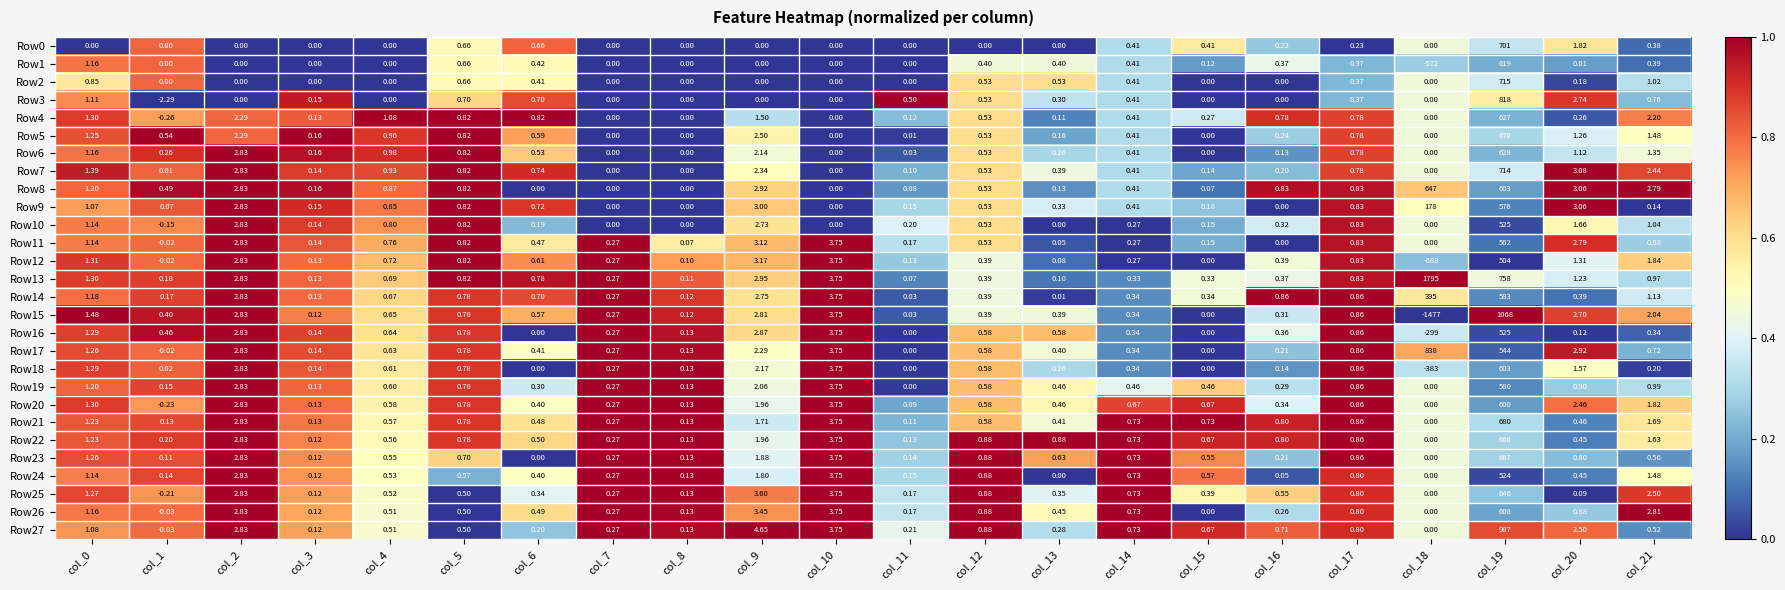

Is the value of Row22 at col_21 greater than the value of Row1 at col_0?

Yes